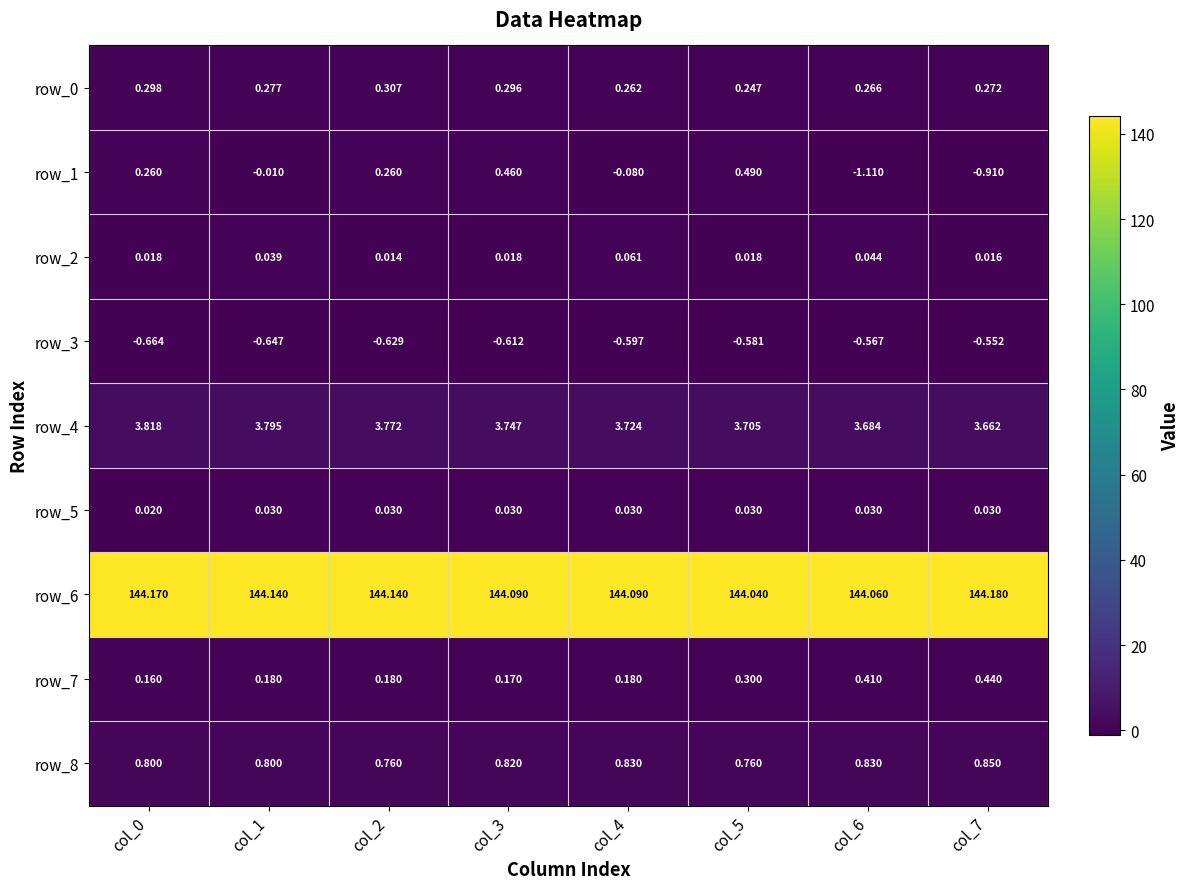

Is the value of row_2 at col_5 greater than the value of row_8 at col_2?

No